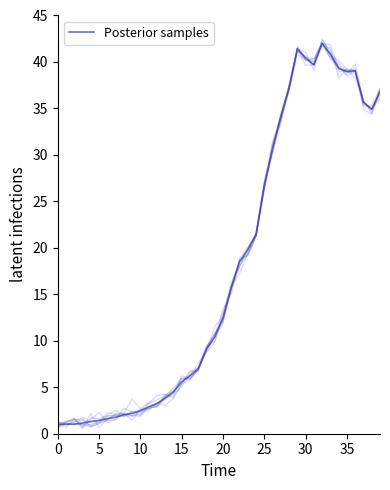

What is the label of the 26th point from the left?

25